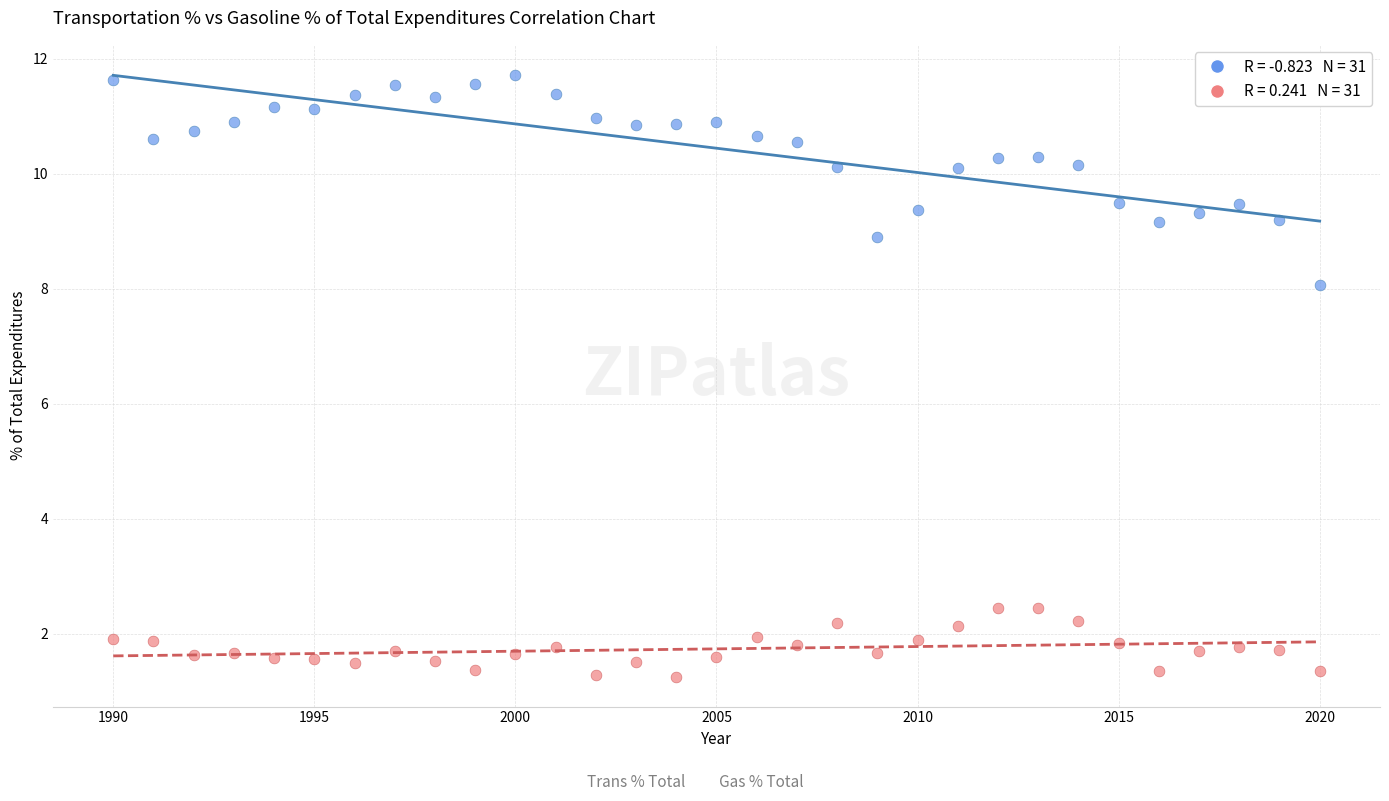

Across all data points, what is the range of Y values (max minus min)?

10.5